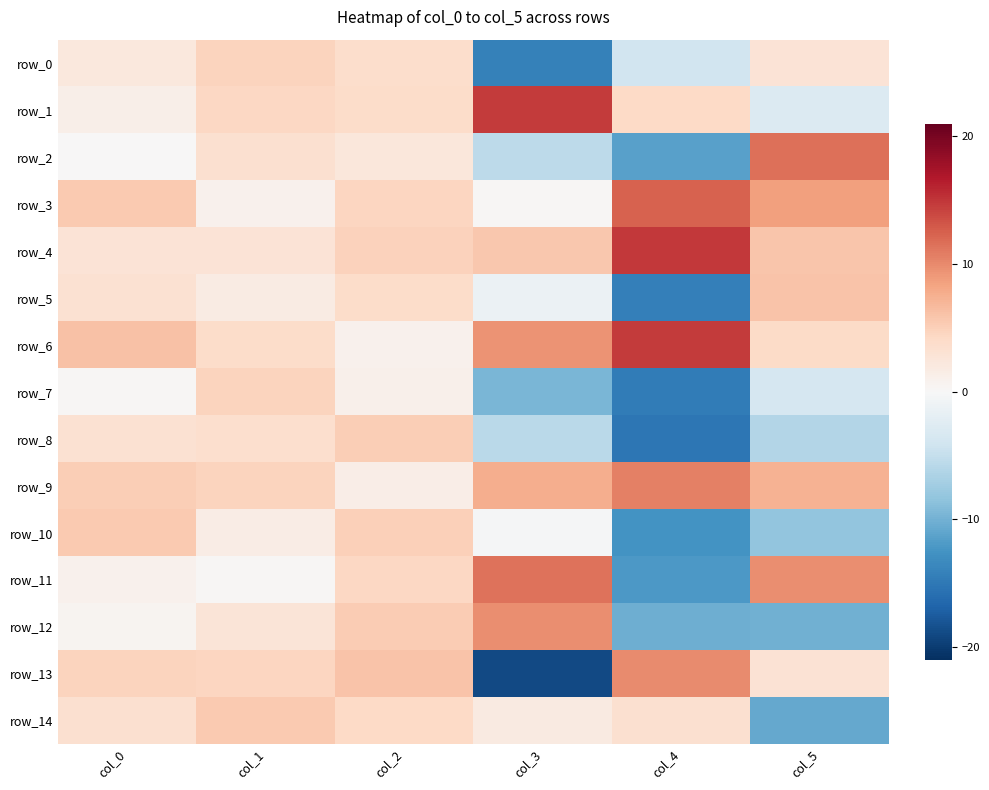

What is the sum of the row_3 values at col_5 and col_4?

20.9